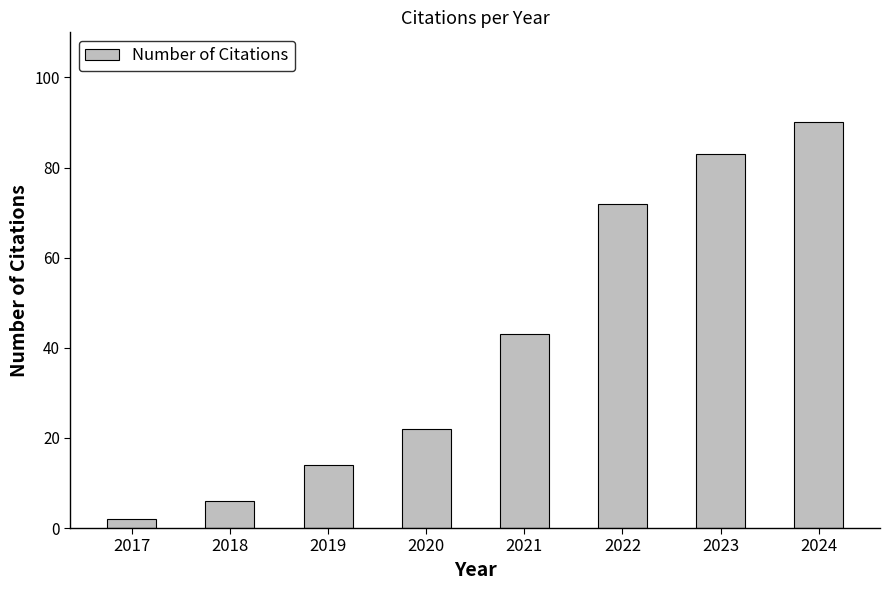

What value does the data have at 2018?

6